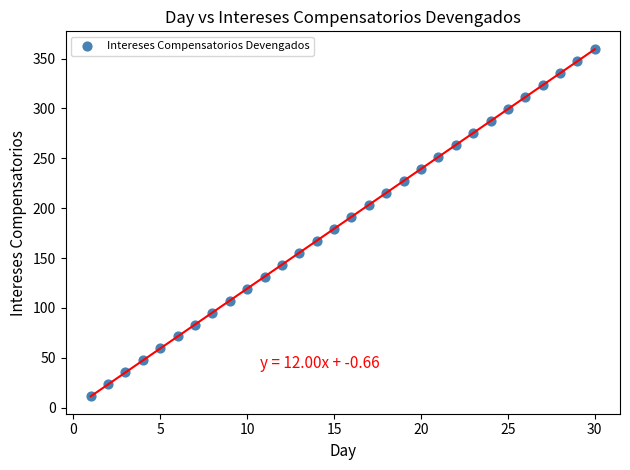

What is the range of Y values (max minus min)?

348.0